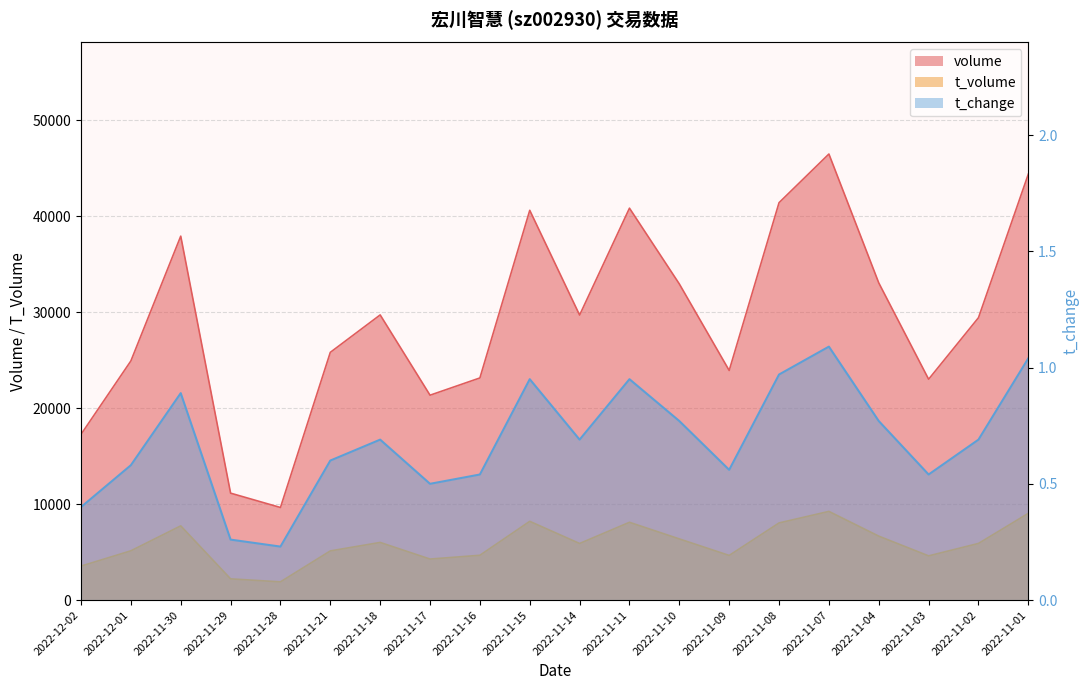

What is the total value across all series at 2022-11-01?

53436.0